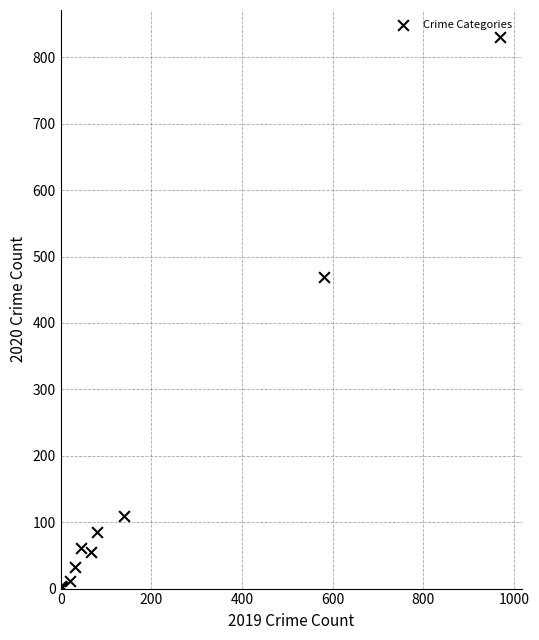

What Y value in the scatter plot is closest to 416?

469